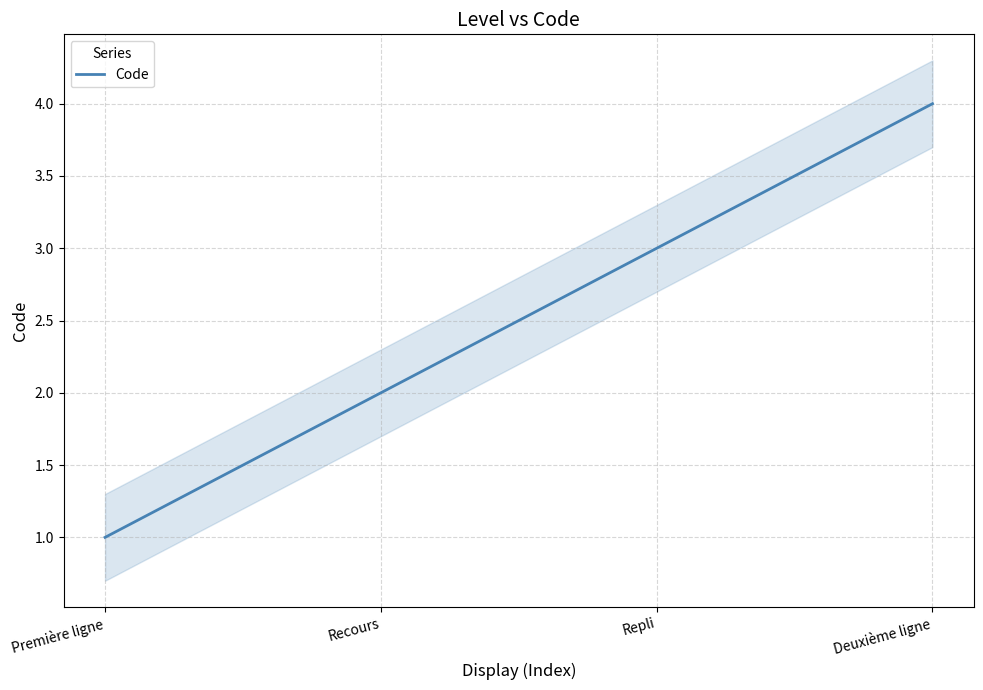

Which label corresponds to the largest value in the chart?

Deuxième ligne